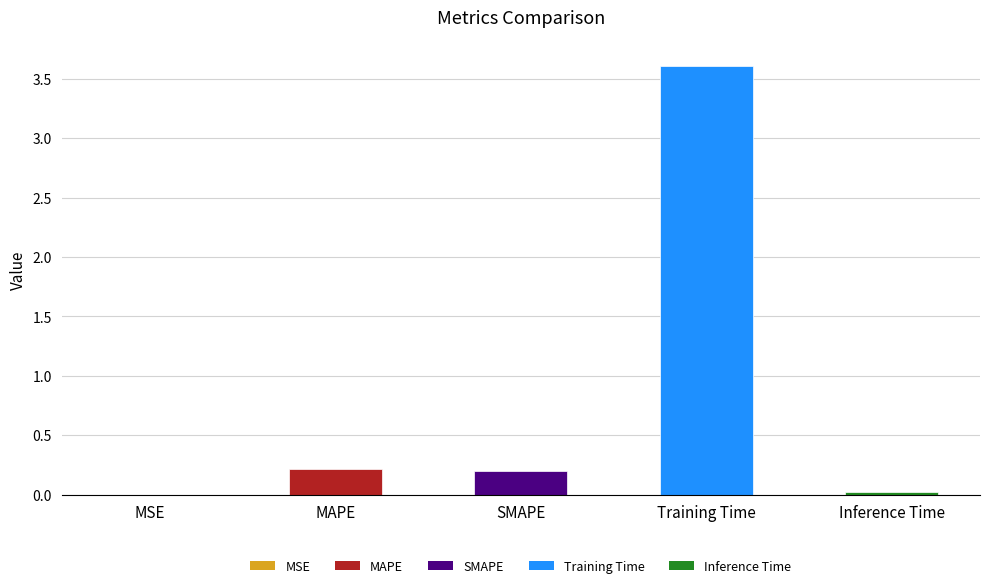

What is the greatest value displayed?

3.6